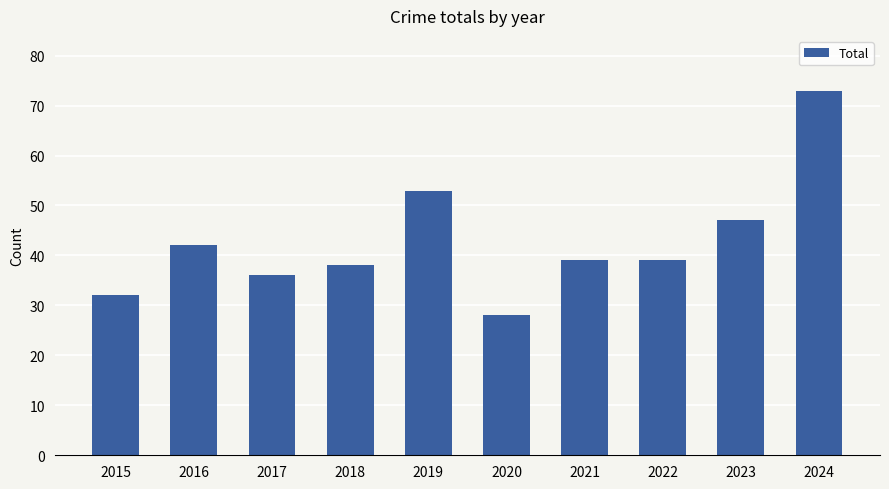

What is the smallest value displayed?

28